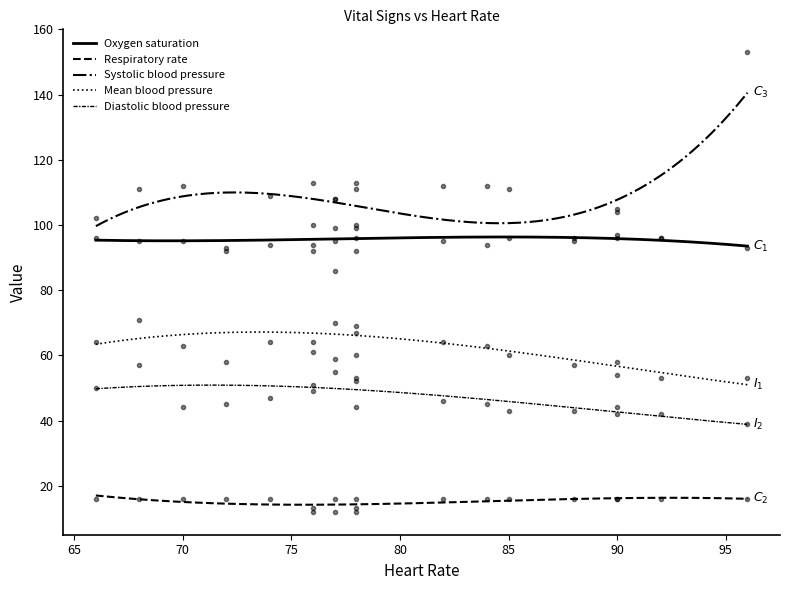

True or false: Systolic blood pressure has a value of 113 at 4.

True